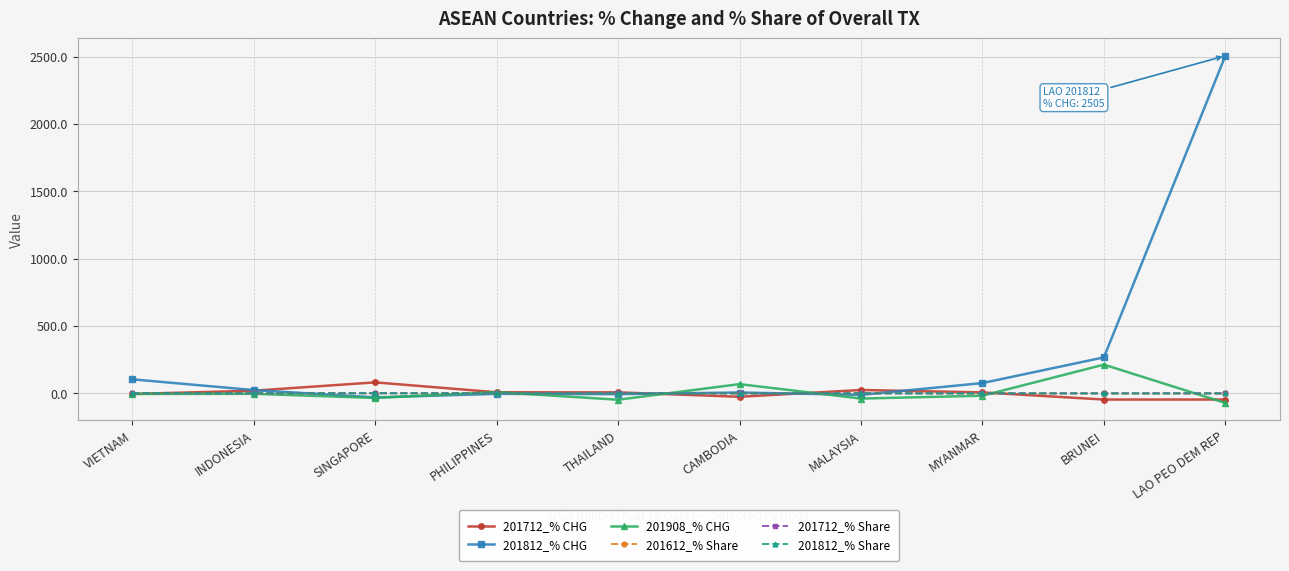

True or false: 201812_% Share and 201712_% CHG cross at least once.

True